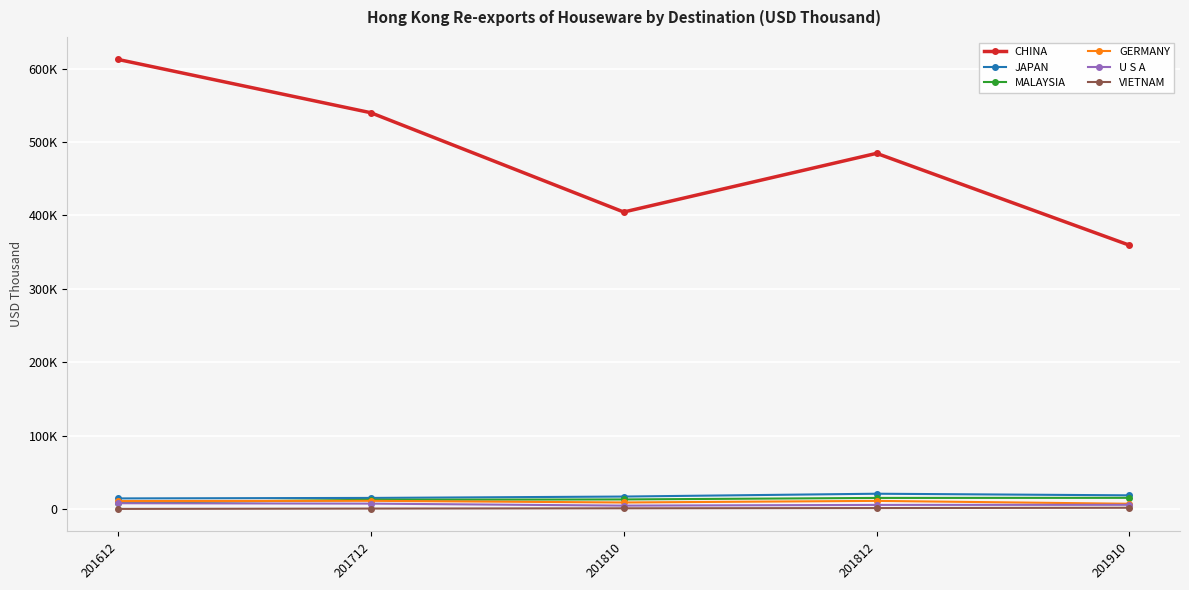

What are all the series names shown in the legend?

CHINA, JAPAN, MALAYSIA, GERMANY, U S A, VIETNAM